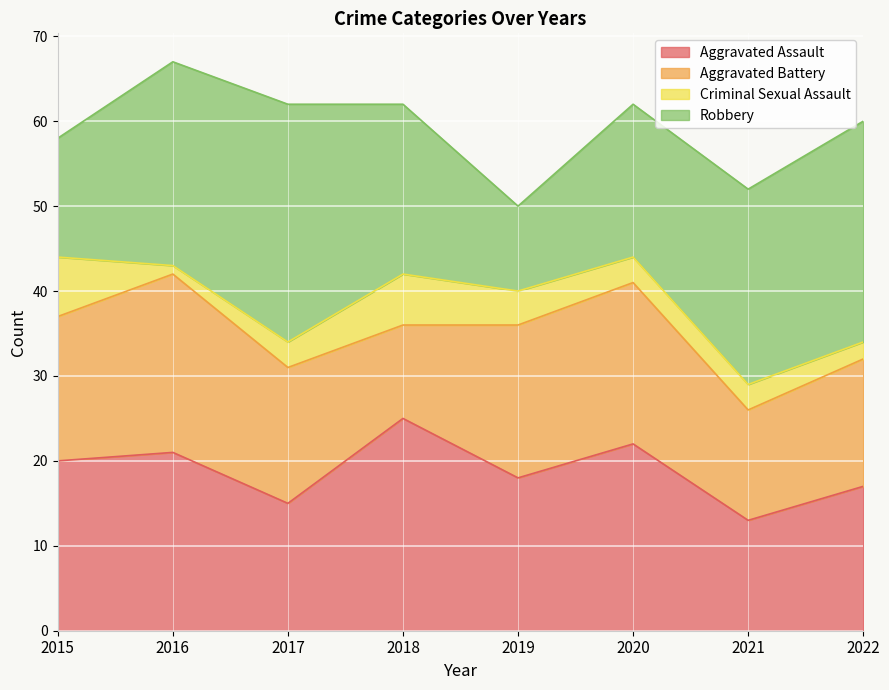

How many distinct data groups are displayed?

4